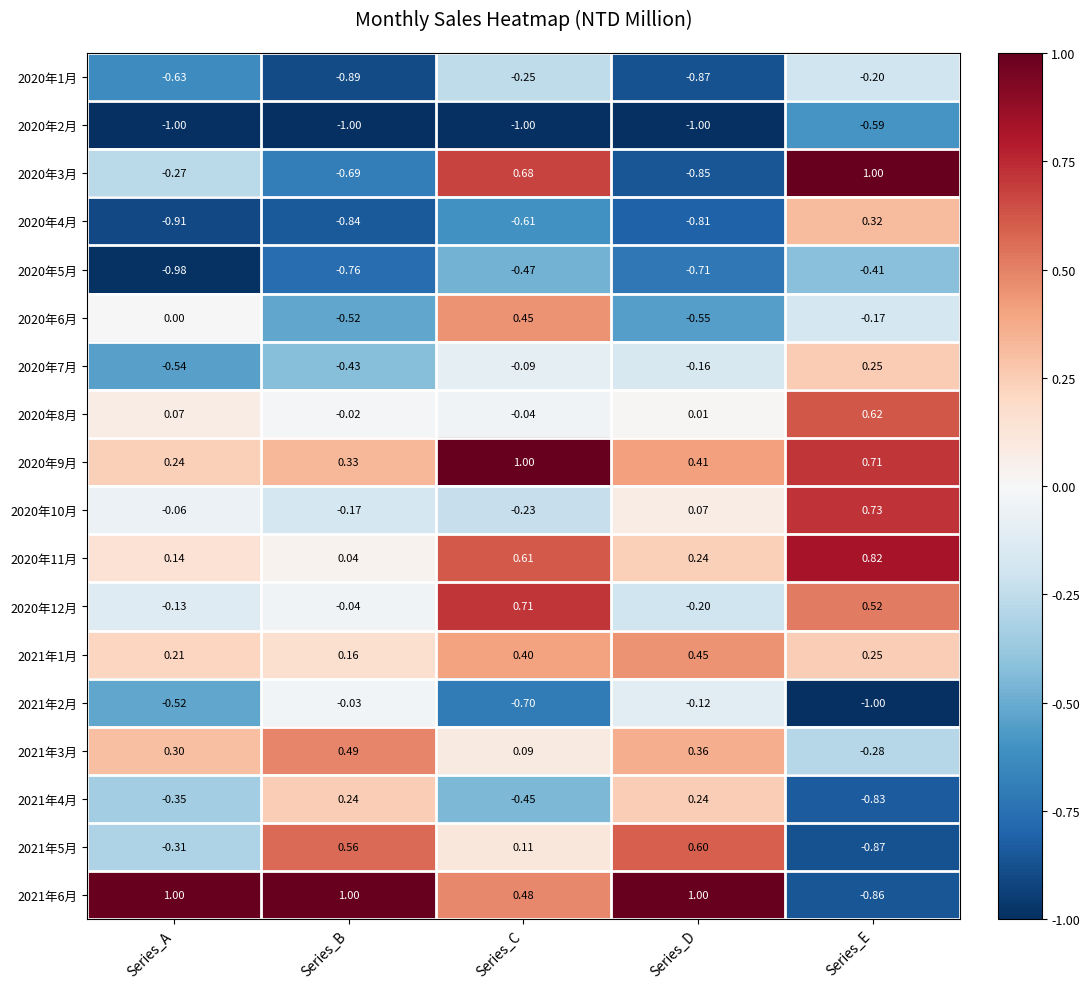

Which series changed the most between Series_A and Series_C?

2020年3月